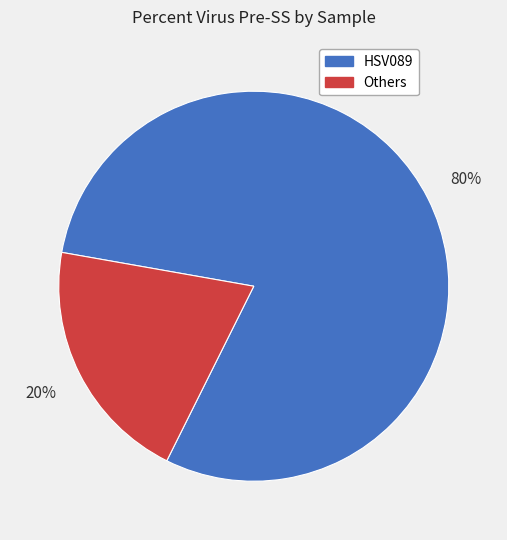

Is there a majority slice in this chart?

Yes